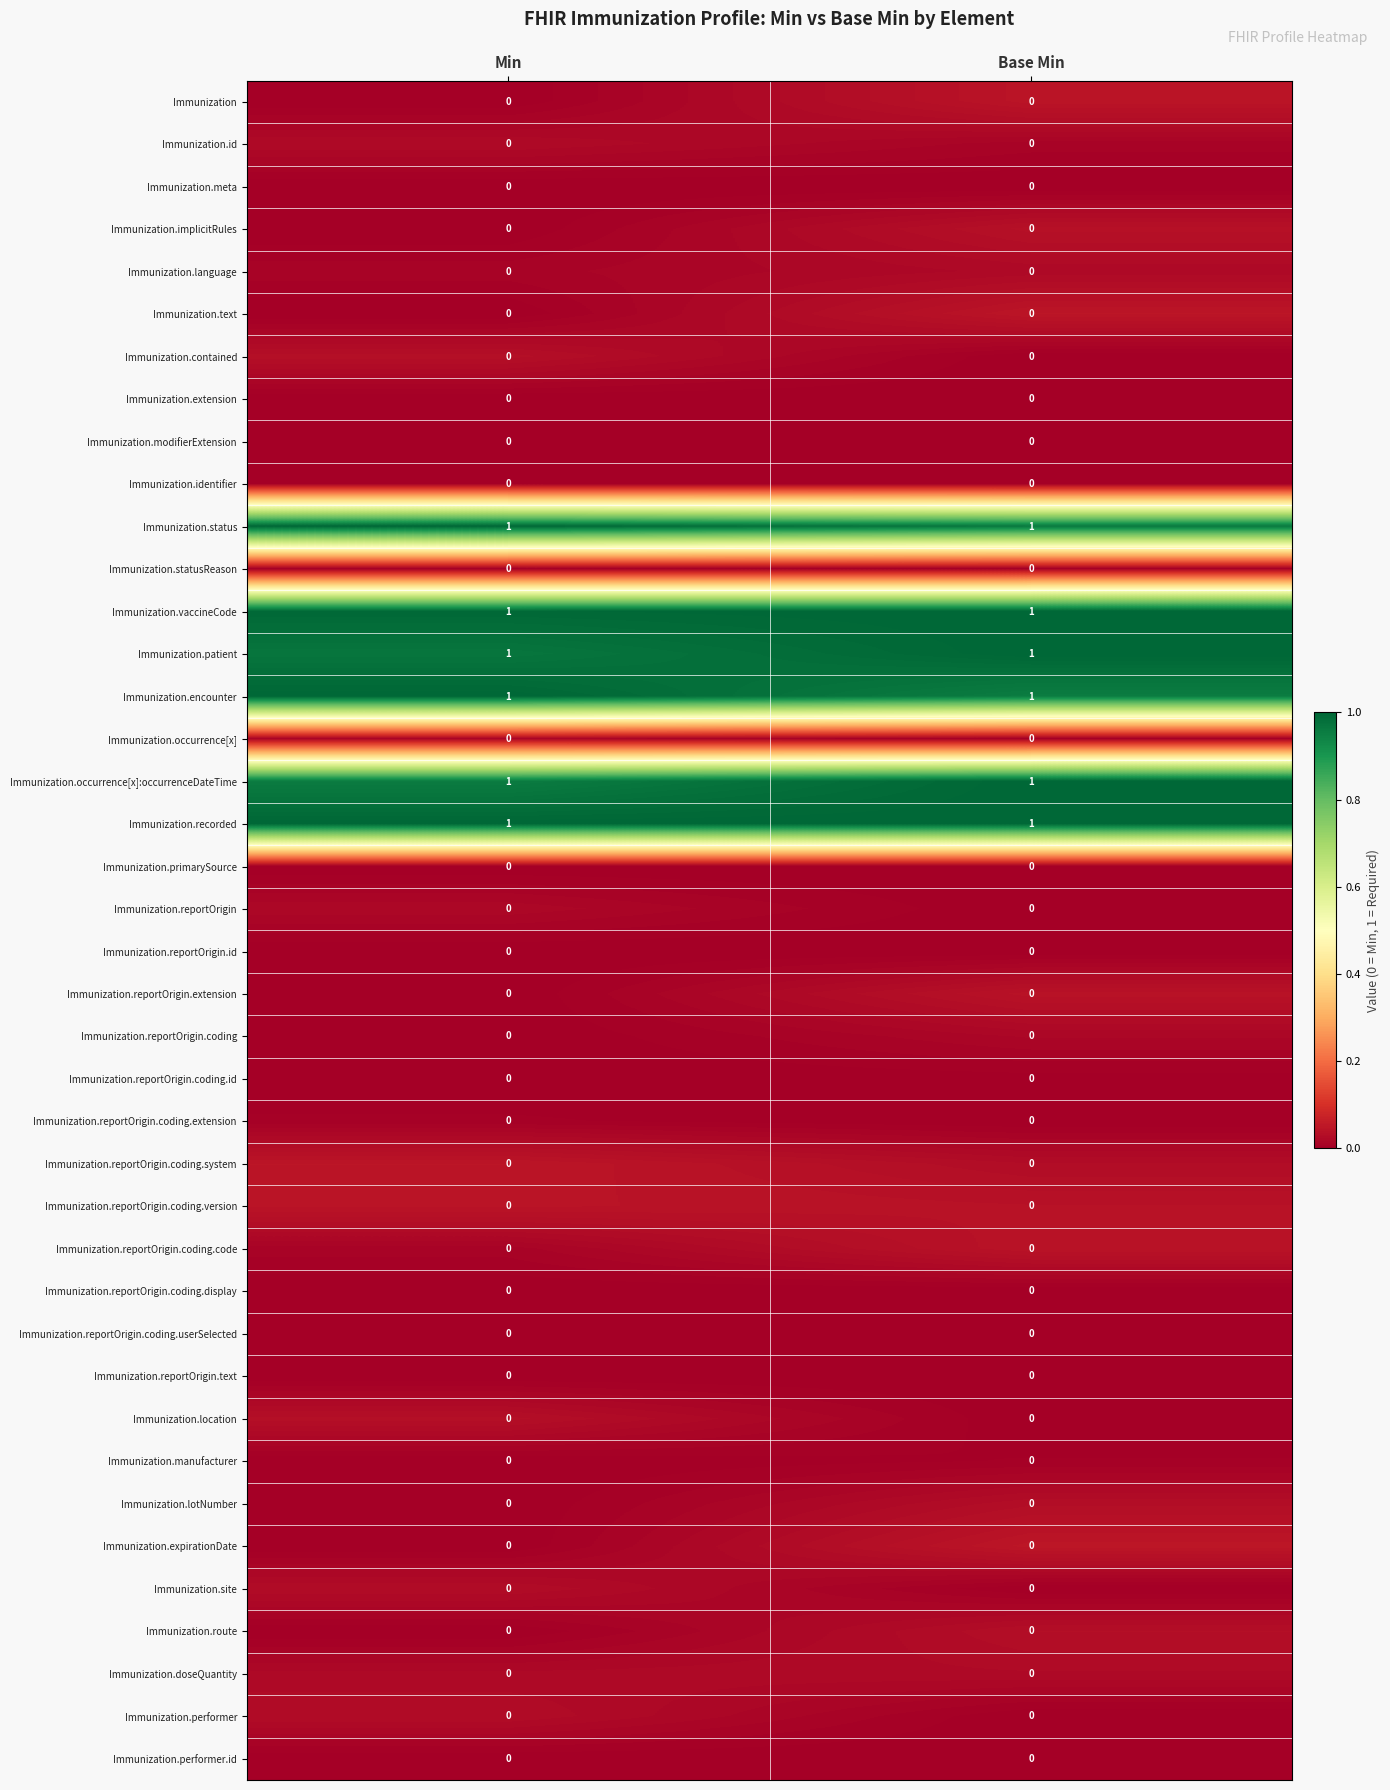

The value of Immunization.encounter at Min is 1. True or false?

True